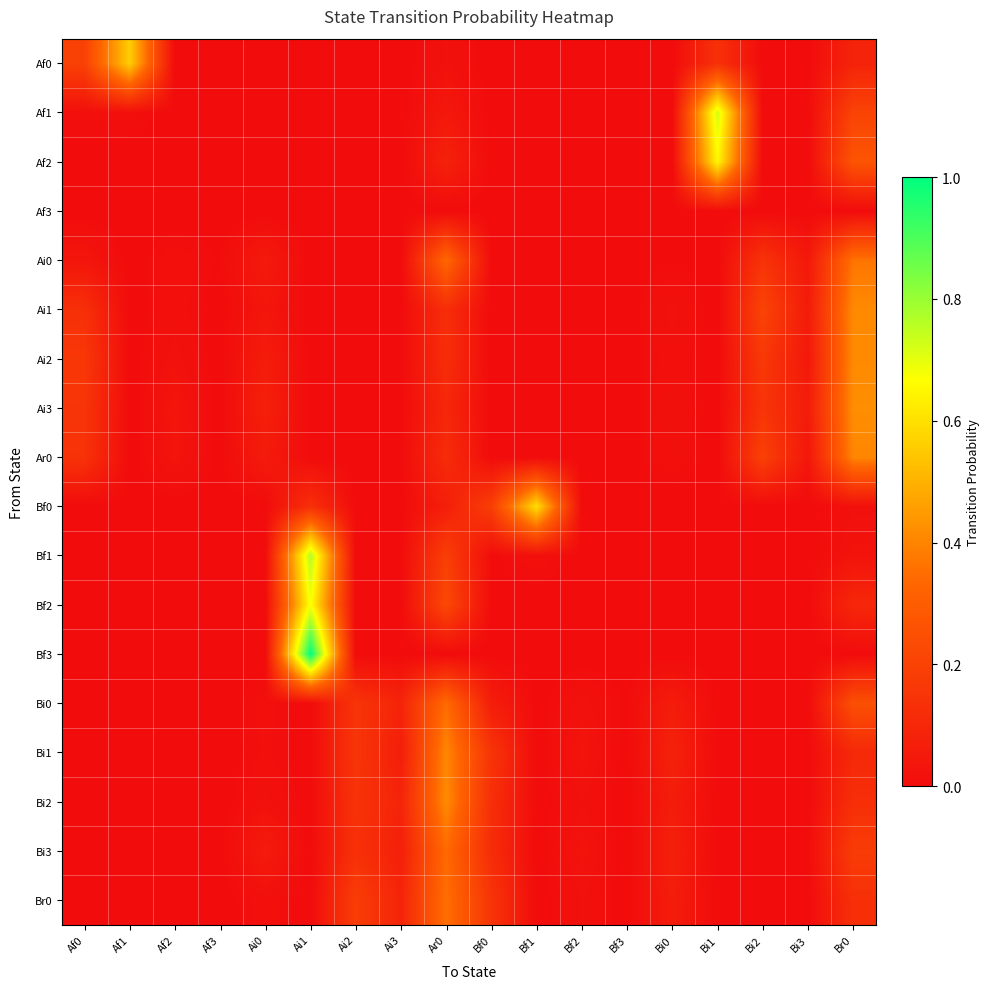

Between Bi2 and Af0, which is larger?

Af0